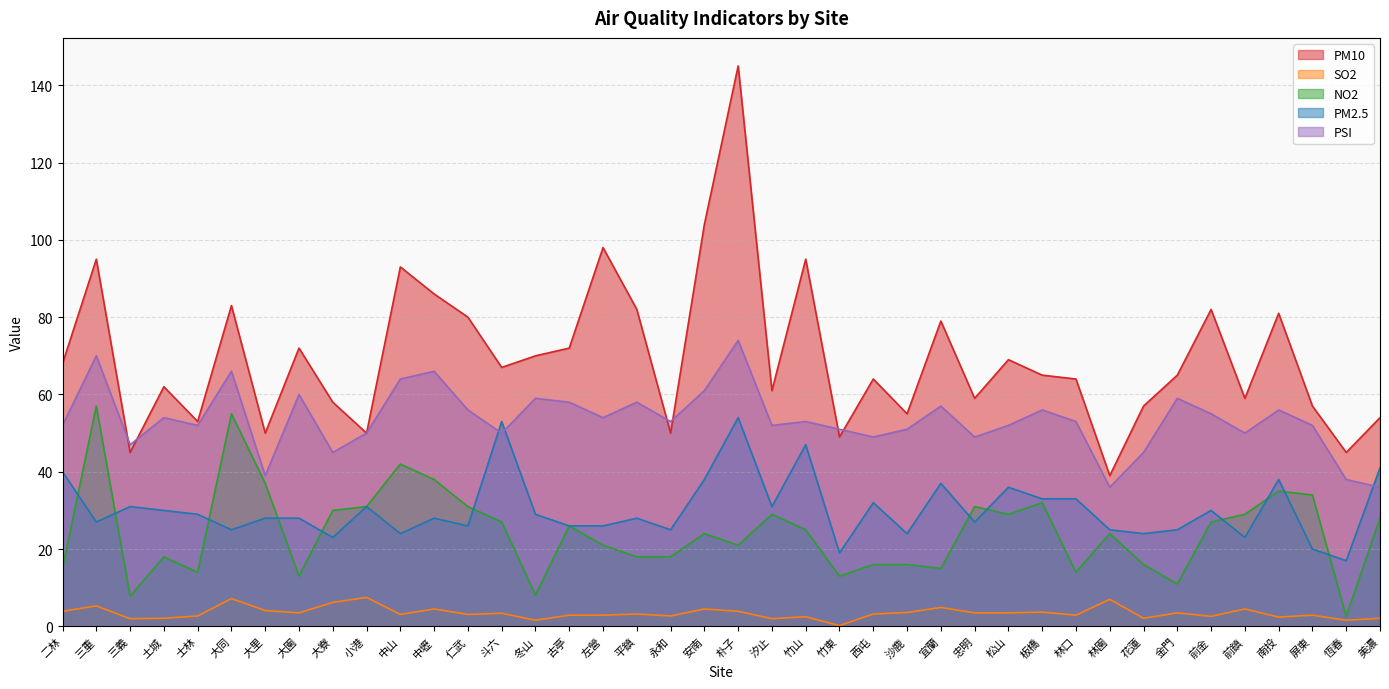

The PM2.5 series shows 25.0 at 林園. True or false?

True